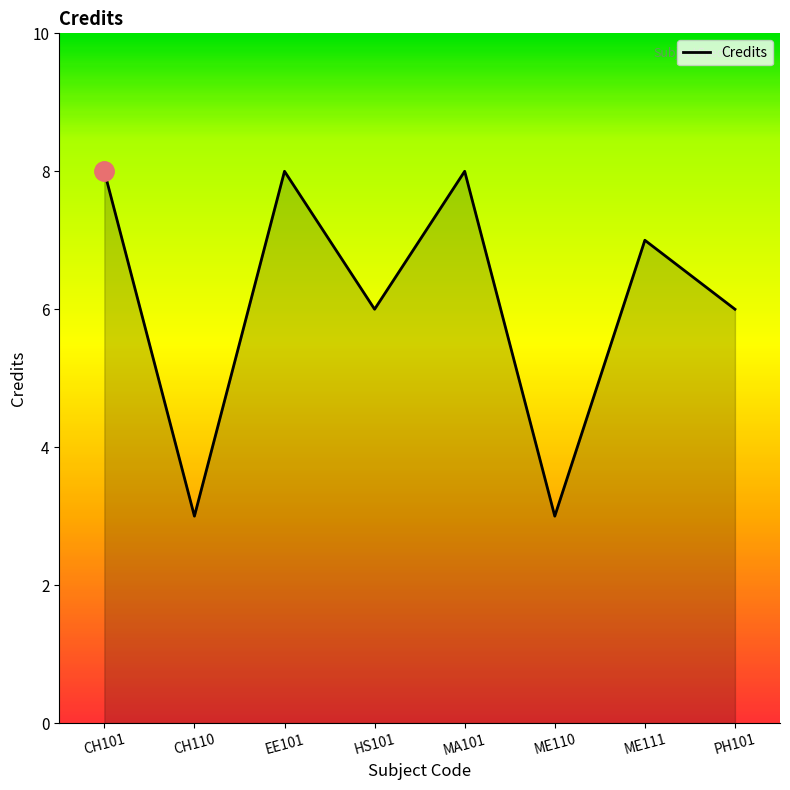

What is the change in value from CH110 to HS101?

+3